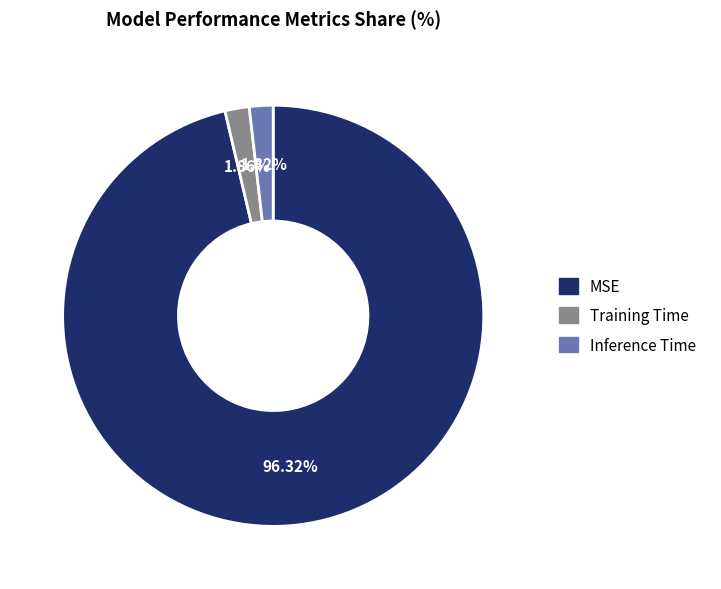

Count the number of slices in the pie.

3